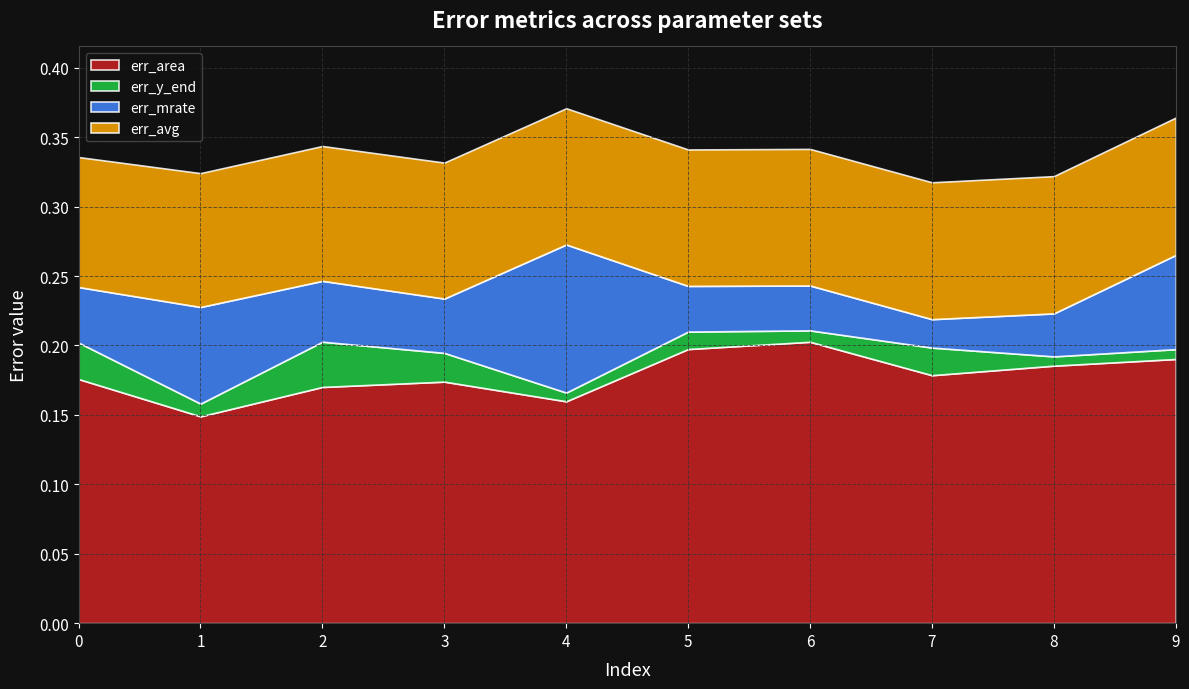

What is the maximum value for err_mrate?

0.1